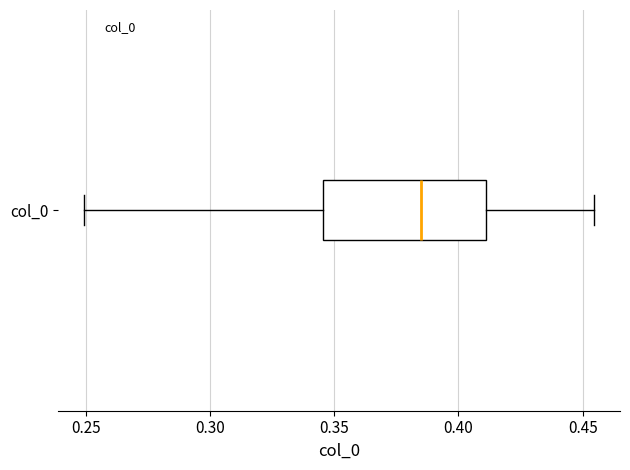

Read this box plot against the x-axis: the position of the median line, the range covered by the box, and the ends of both whiskers. The values are not printed on the chart, so give them approximately, as read against the axis.

median 0.385, box 0.345 to 0.410, whiskers 0.250 to 0.455